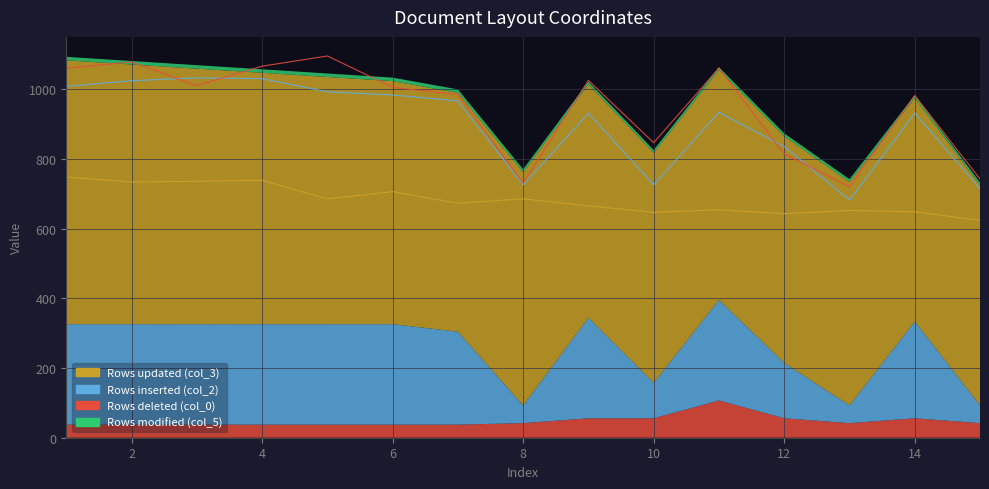

How many col_5 values are between 7 and 9?

8